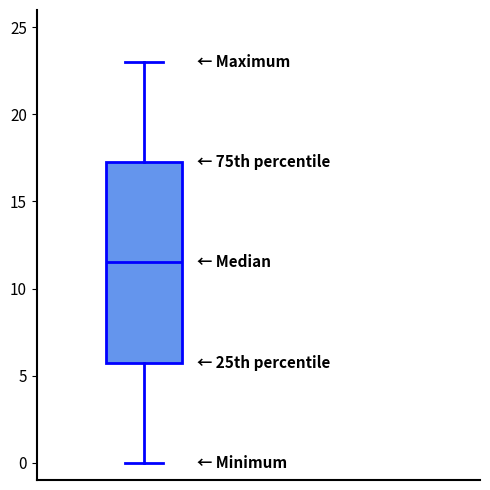

Where does the upper whisker of the box end on the y-axis? The values are not printed on the chart, so give them approximately, as read against the axis.

23.0